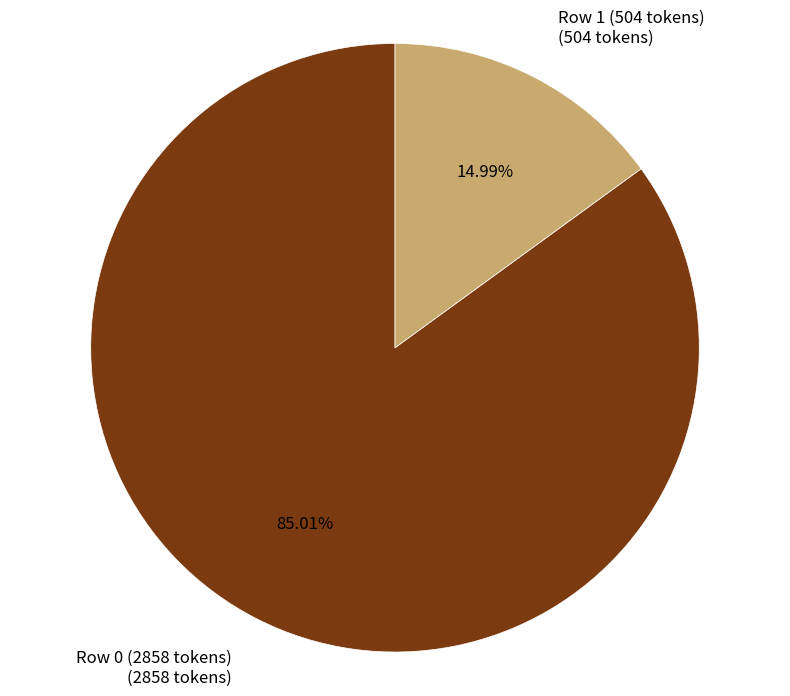

Does any single category account for the majority?

Yes